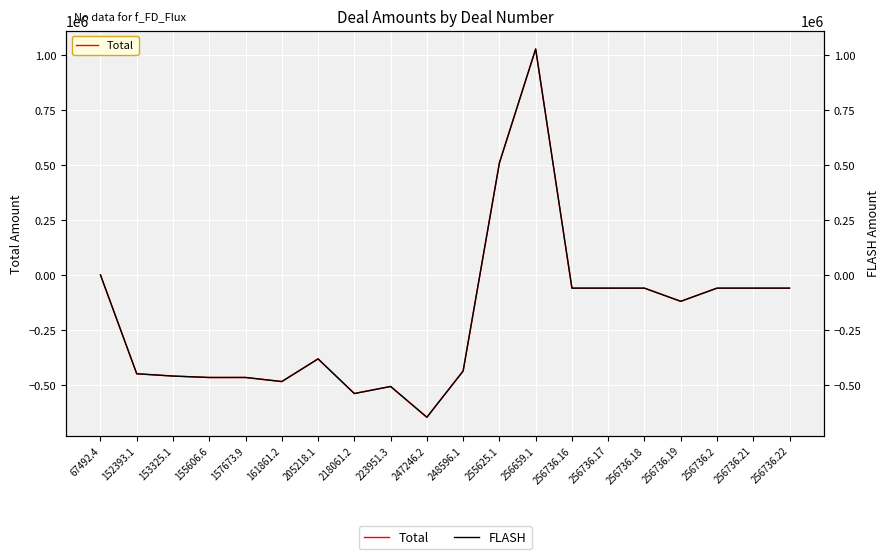

What are all the series names shown in the legend?

Total, FLASH